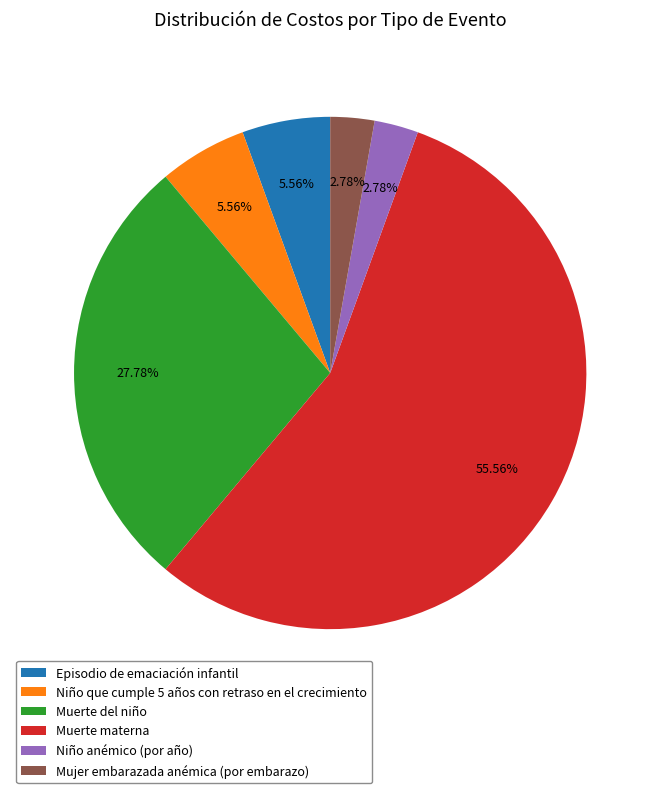

Combined, do Muerte materna and Niño que cumple 5 años con retraso en el crecimiento account for over 50%?

Yes